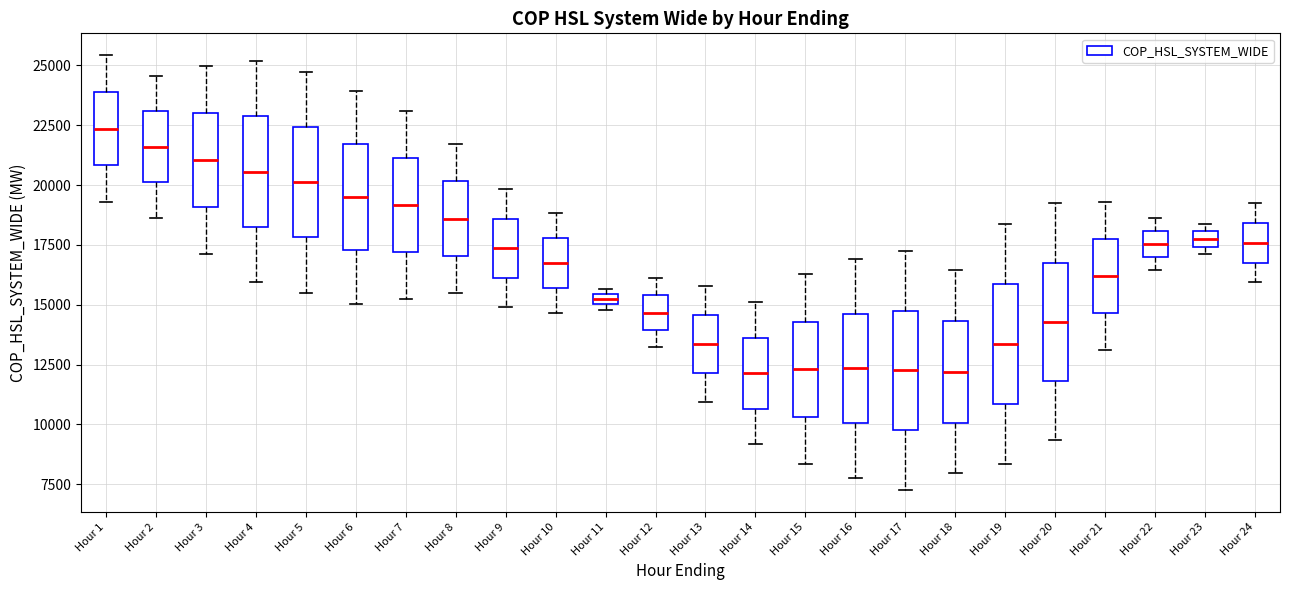

Where does the lower whisker of the box for Hour 22 end on the y-axis? The values are not printed on the chart, so give them approximately, as read against the axis.

16500